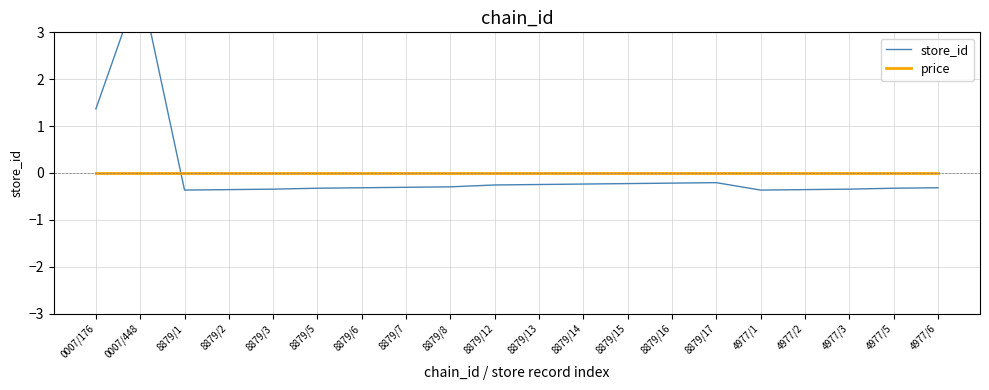

What is the minimum value shown in the chart?

-0.4